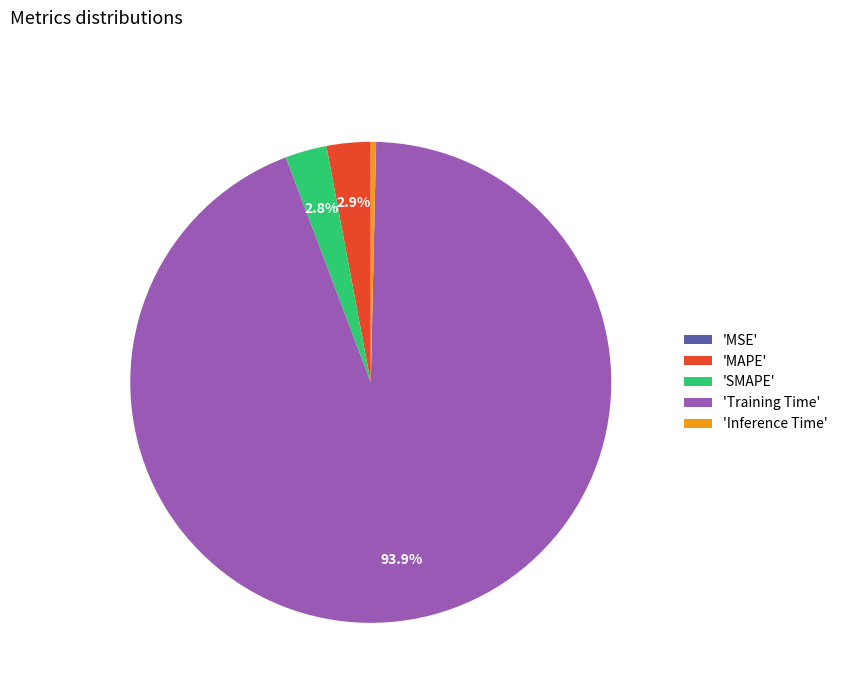

Does 'Training Time' represent more than half of the total?

Yes